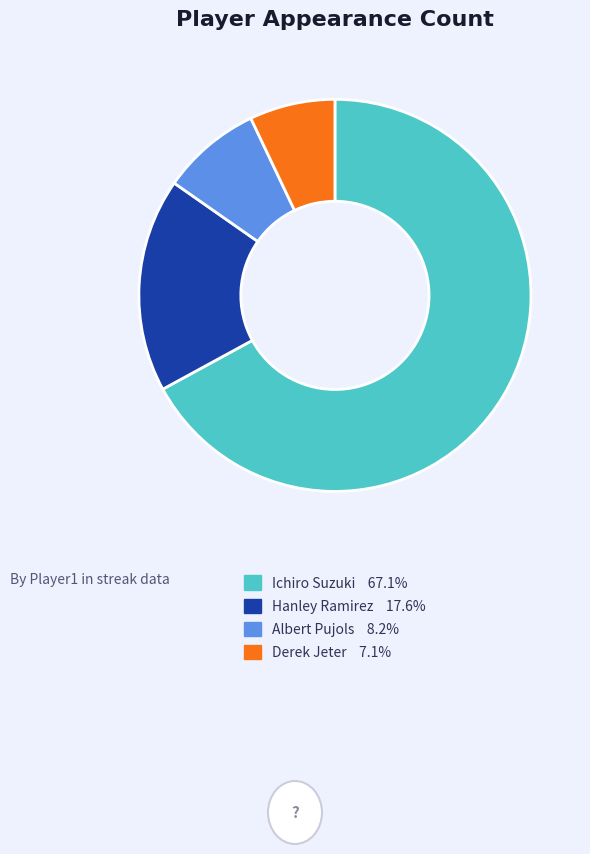

How many segments does this pie chart have?

4